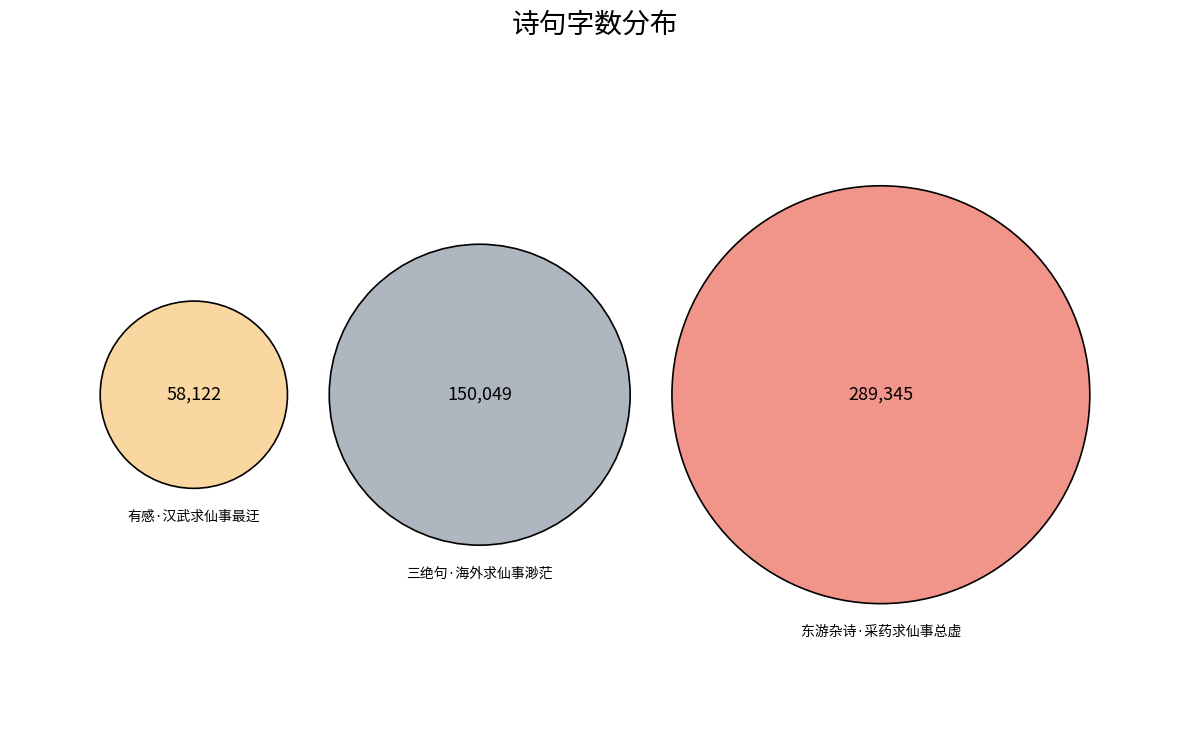

Rank the categories by value from highest to lowest.

东游杂诗·采药求仙事总虚, 三绝句·海外求仙事渺茫, 有感·汉武求仙事最迂